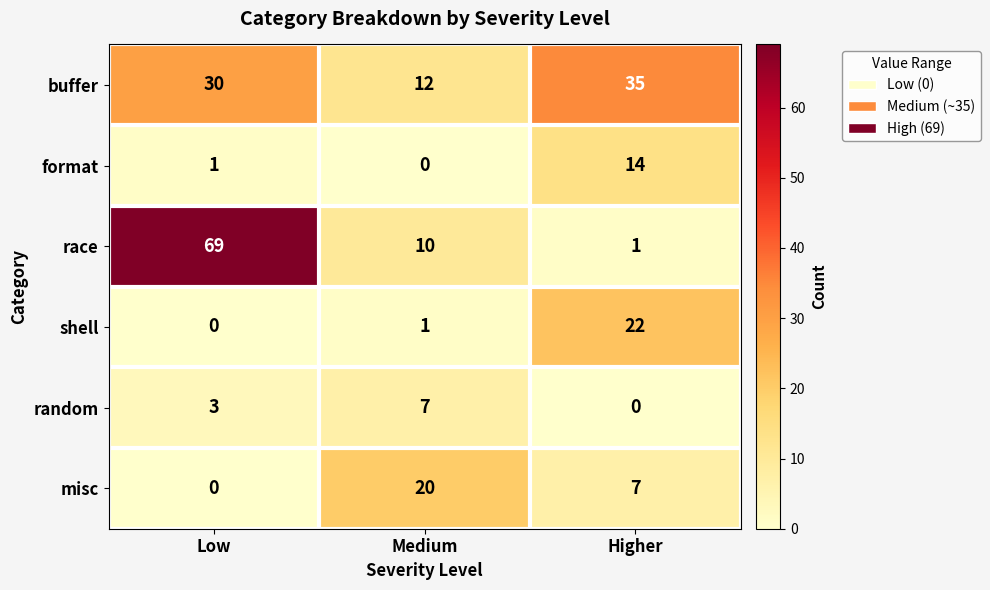

Is it true that random equals 2 at Higher?

False